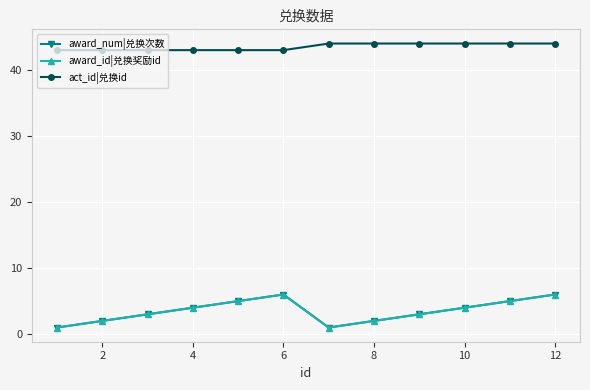

True or false: act_id|兑换id and award_id|兑换奖励id intersect in this chart.

False